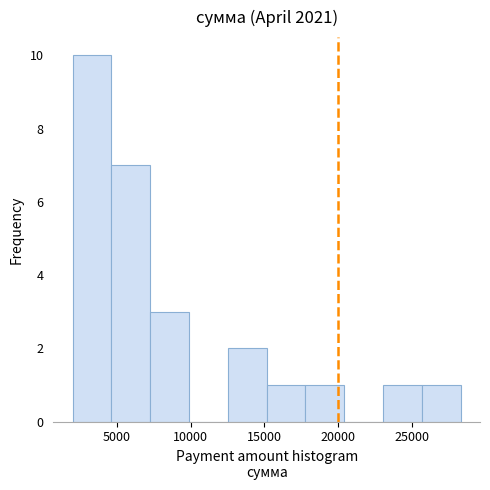

Which range on the x-axis has the tallest bar?

2000 to 4500